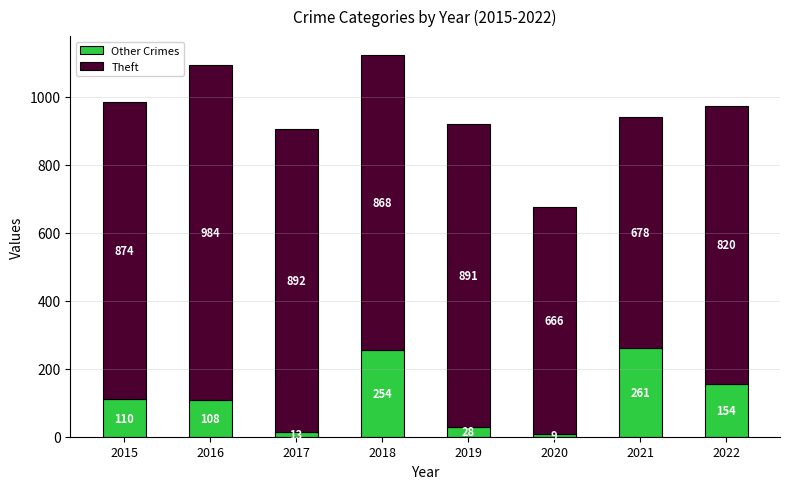

At which category is the sum across all series the highest?

2018